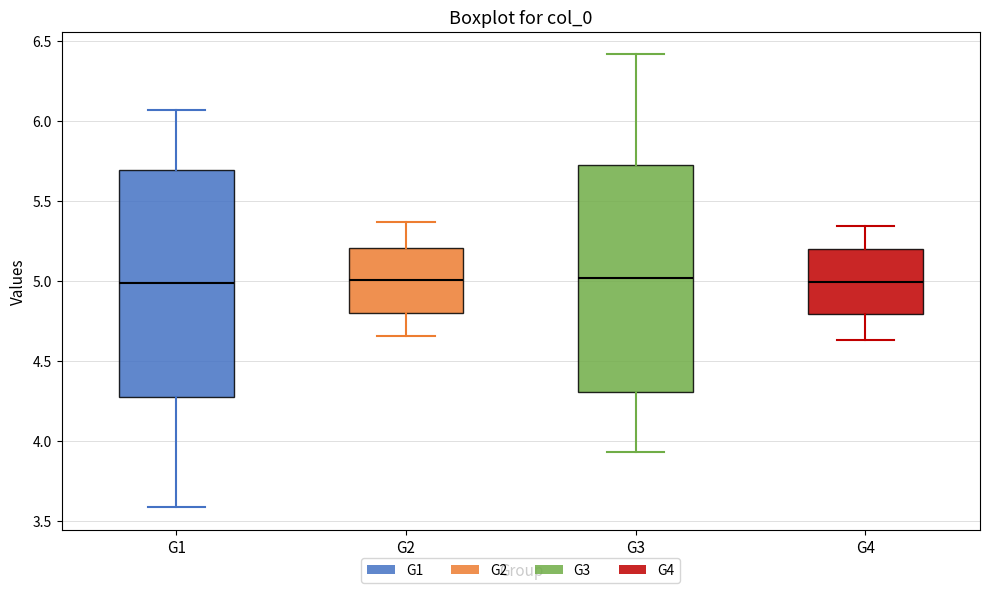

Reading left to right, read every box against the y-axis: the position of its median line, the range the box covers, and the ends of its whiskers. The values are not printed on the chart, so give them approximately, as read against the axis.

G1: median 5.00, box 4.30 to 5.70, whiskers 3.60 to 6.05
G2: median 5.00, box 4.80 to 5.20, whiskers 4.65 to 5.35
G3: median 5.00, box 4.30 to 5.70, whiskers 3.95 to 6.40
G4: median 5.00, box 4.80 to 5.20, whiskers 4.65 to 5.35